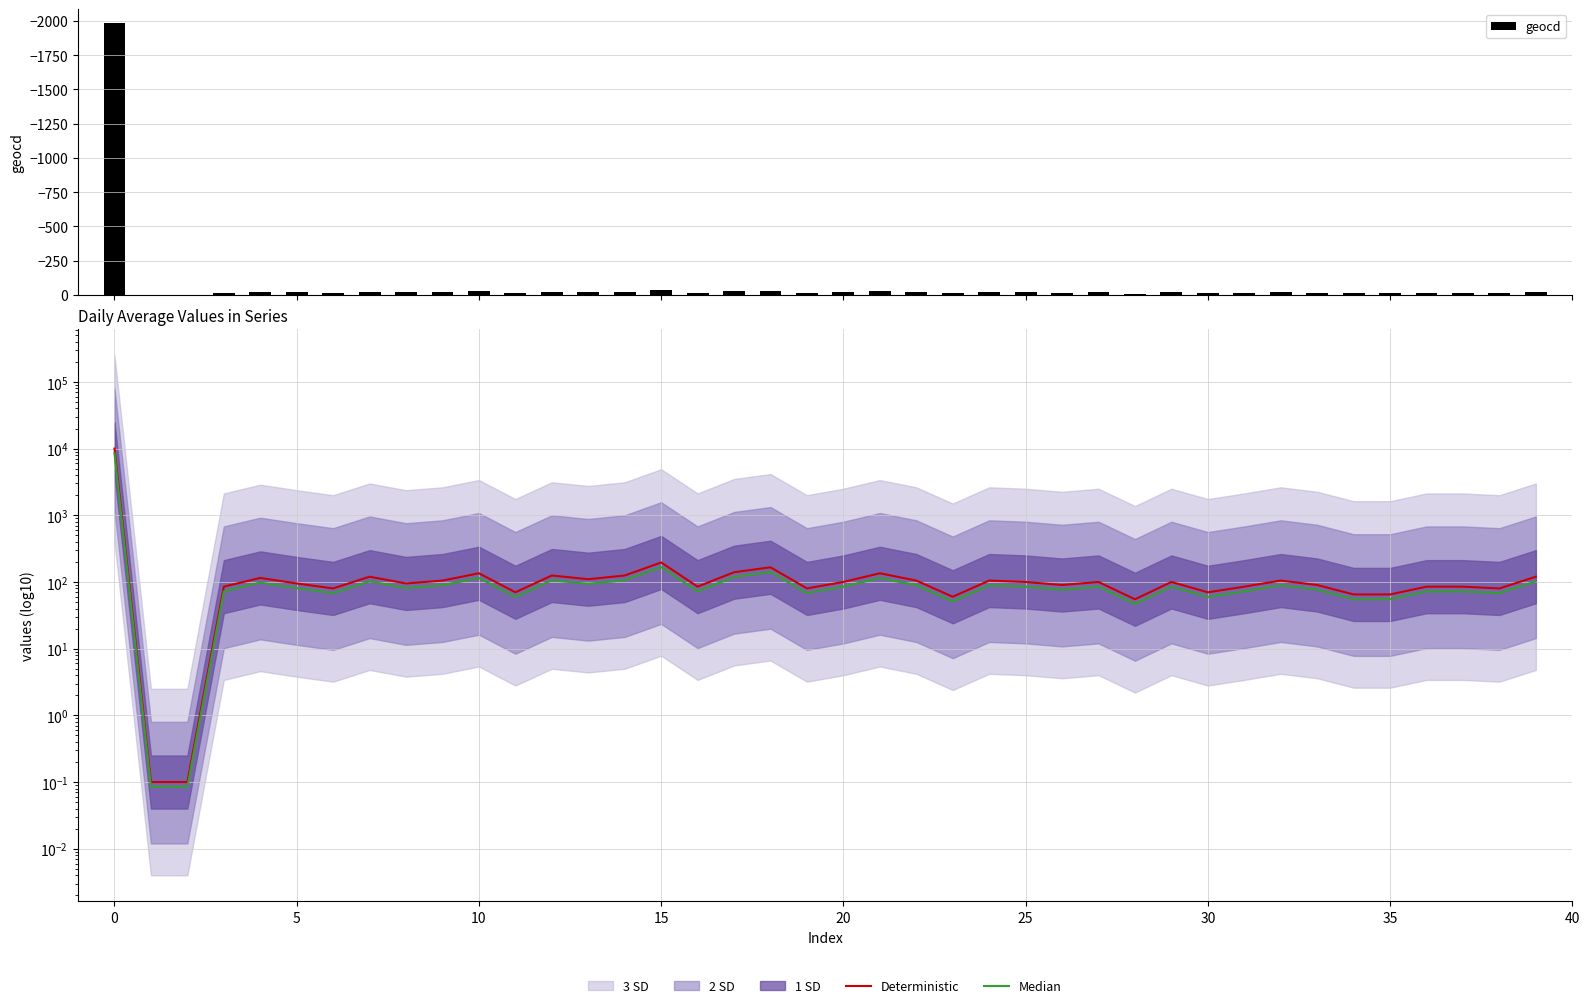

Are the bars horizontal?

No